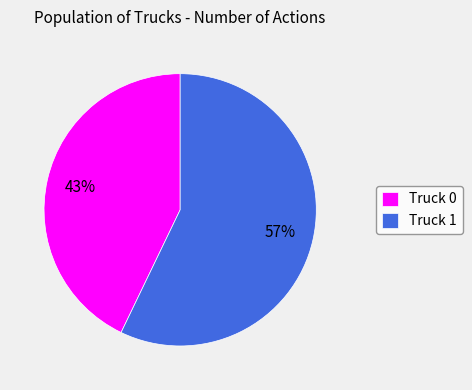

To the nearest percent, what is the difference between the largest and smallest slice percentages?

14%